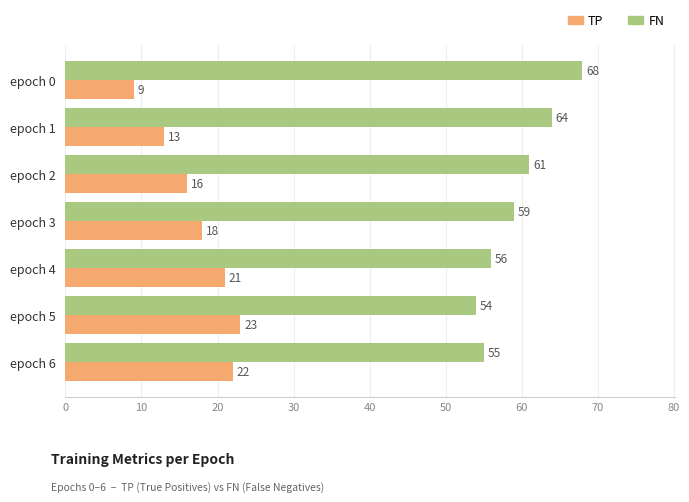

True or false: TP has a value of 9 at epoch 0.

True